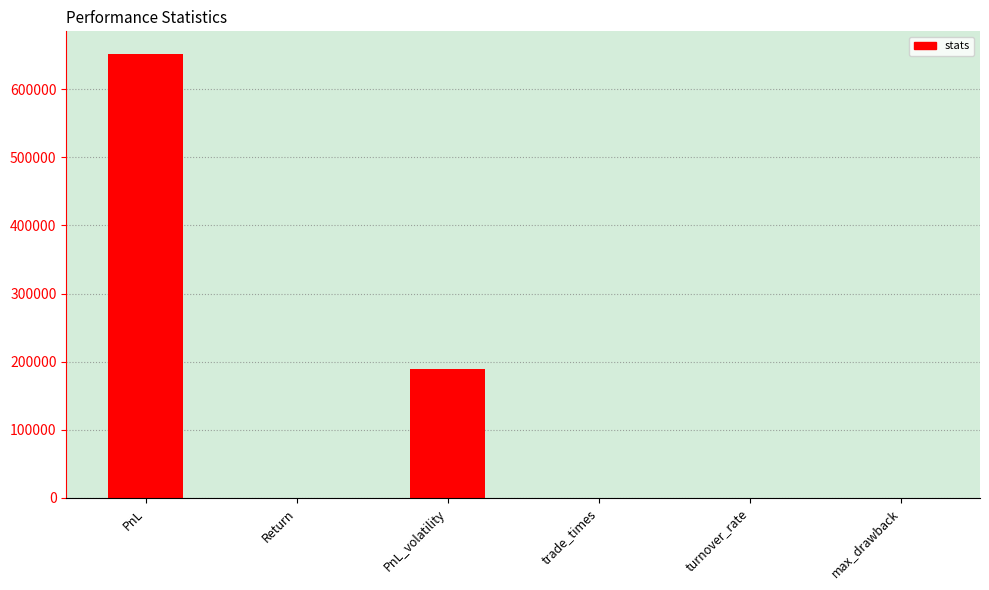

What is the difference between the values at PnL and max_drawback?

652280.4